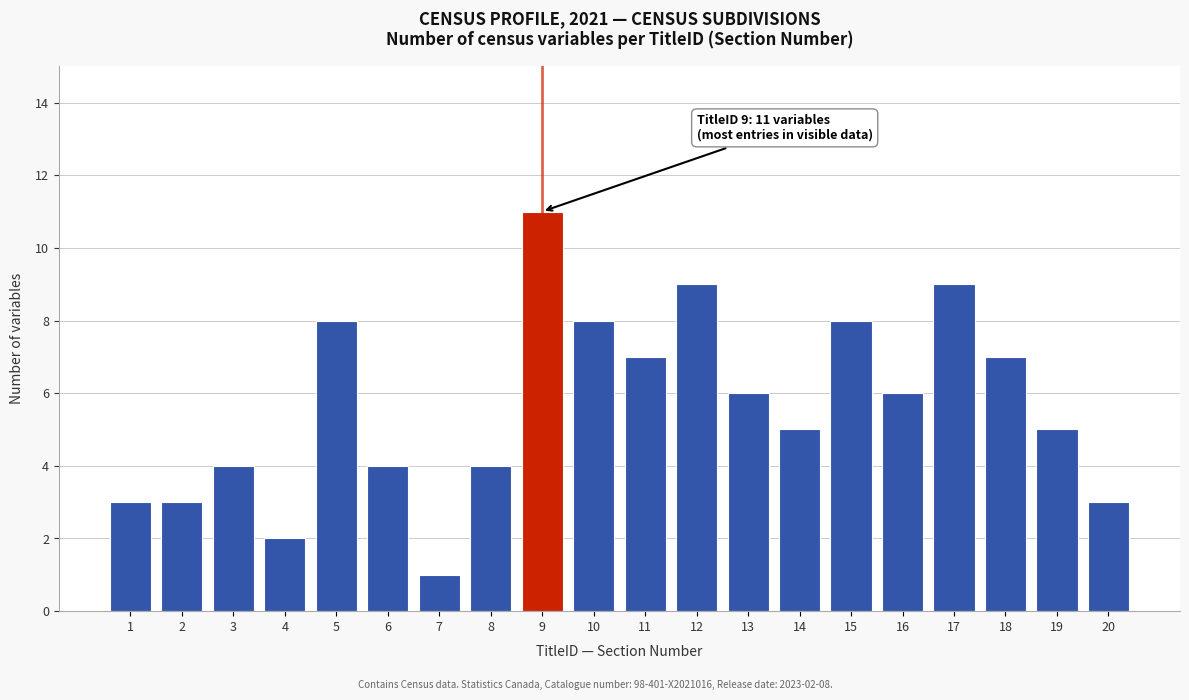

Reading right to left, extract all data points from this chart.

20=3	19=5	18=7	17=9	16=6	15=8	14=5	13=6	12=9	11=7	10=8	9=11	8=4	7=1	6=4	5=8	4=2	3=4	2=3	1=3